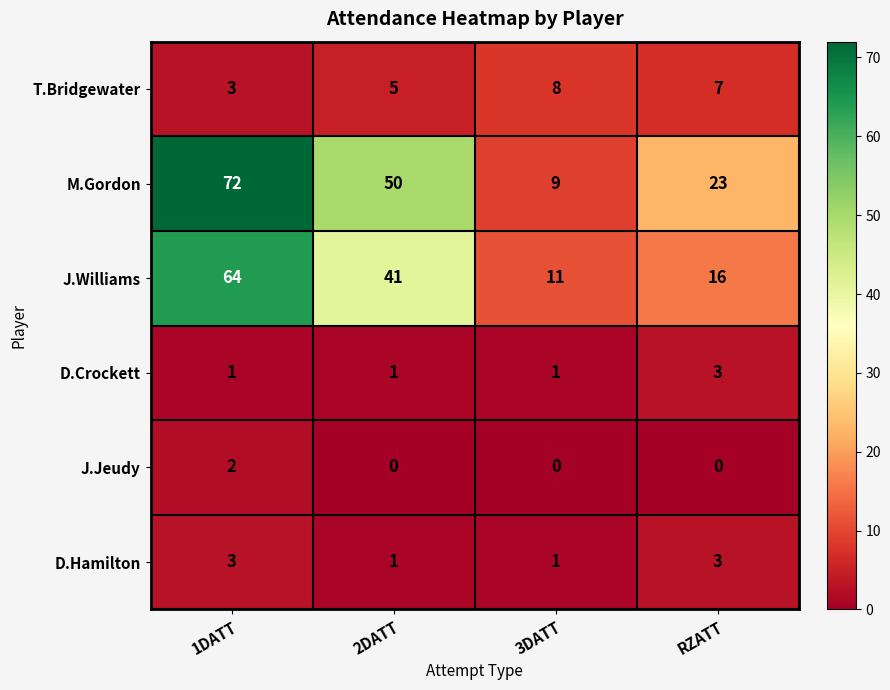

Reading left to right, what are all the values shown in this chart?

T.Bridgewater: 3	5	8	7
M.Gordon: 72	50	9	23
J.Williams: 64	41	11	16
D.Crockett: 1	1	1	3
J.Jeudy: 2	0	0	0
D.Hamilton: 3	1	1	3